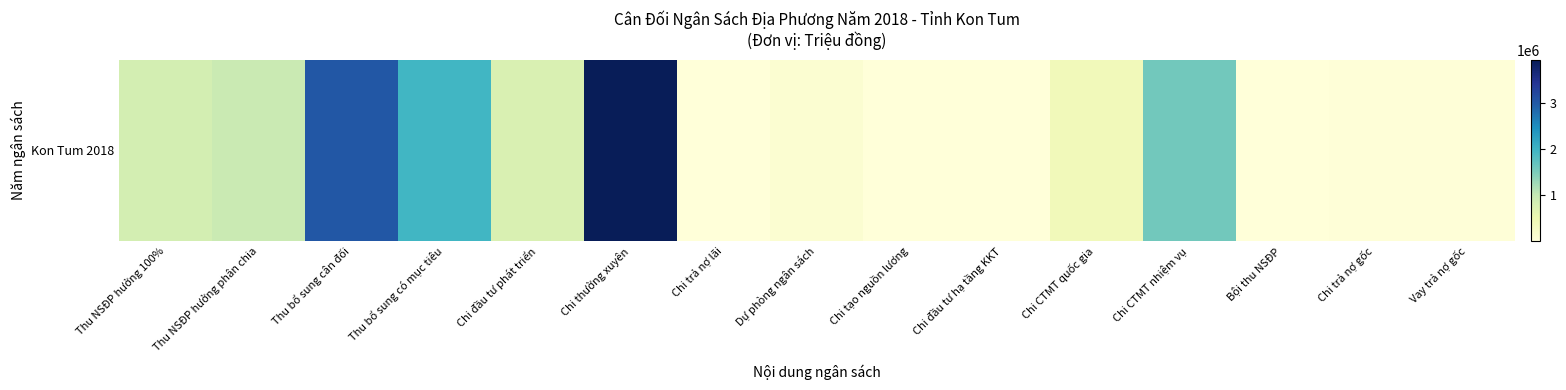

What value does the data have at Chi CTMT quốc gia?

385707